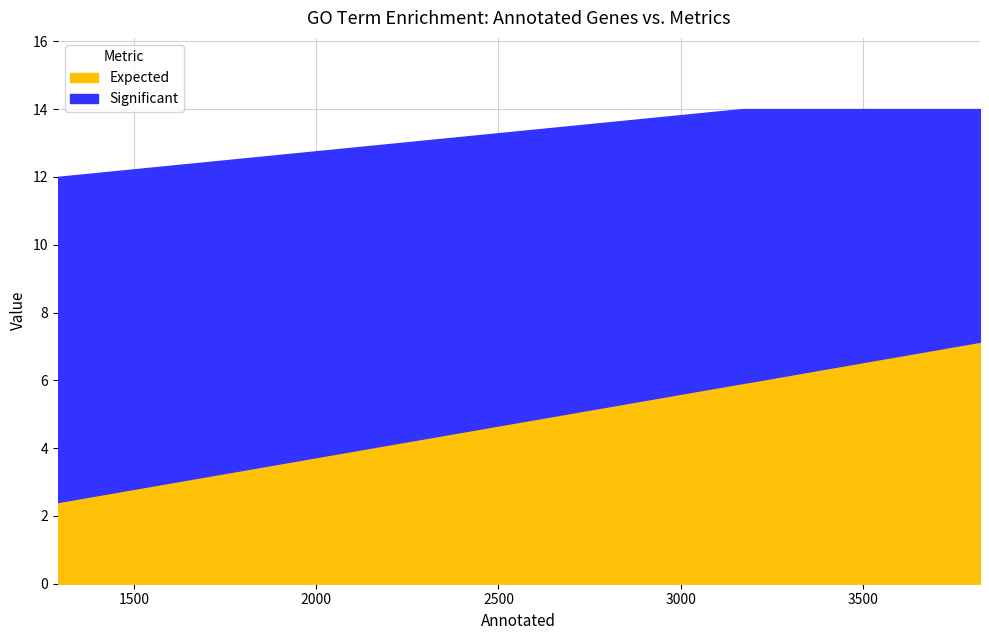

What is the difference between the second highest and minimum values in the Expected series?

4.4